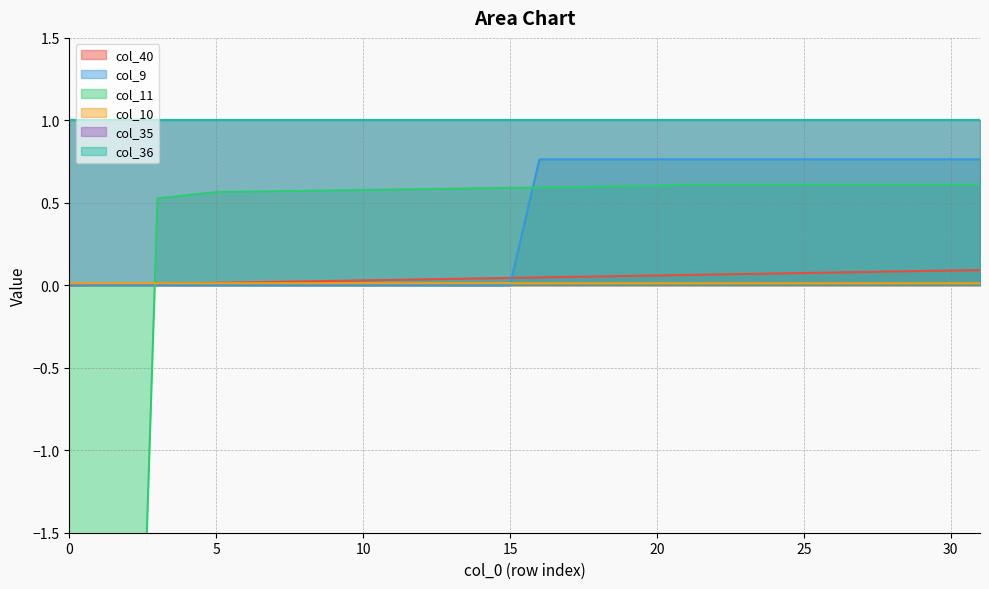

Is it true that col_10 equals 0.0 at 0?

True